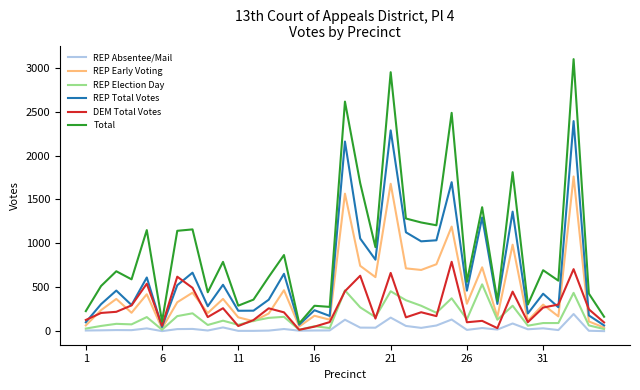

List the series in order of their peak value, lowest first.

REP Absentee/Mail, REP Election Day, DEM Total Votes, REP Early Voting, REP Total Votes, Total